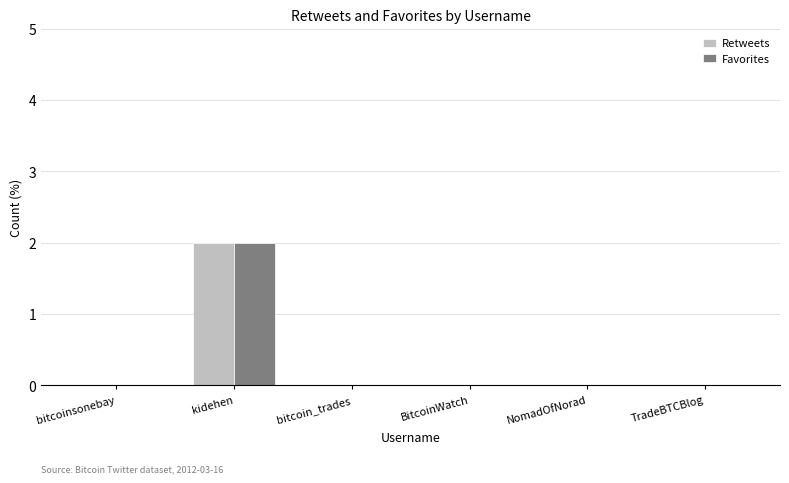

At which category is the sum across all series the highest?

kidehen